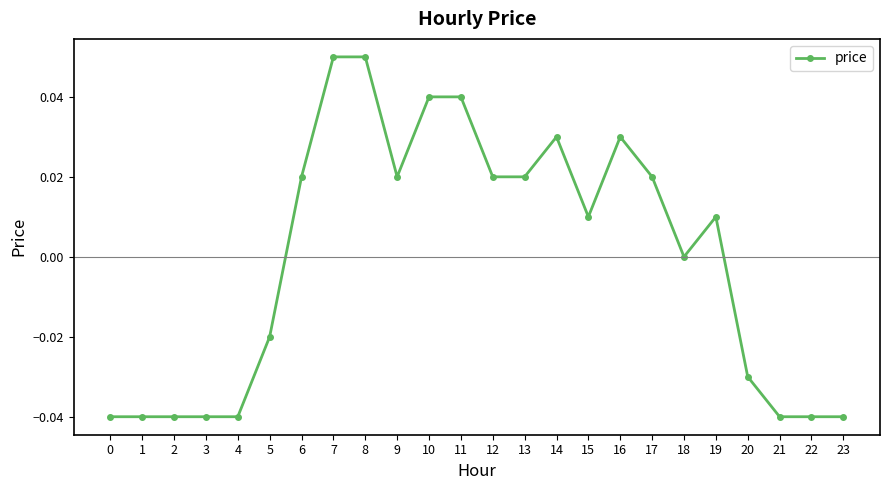

How many values are between 0 and 1?

14